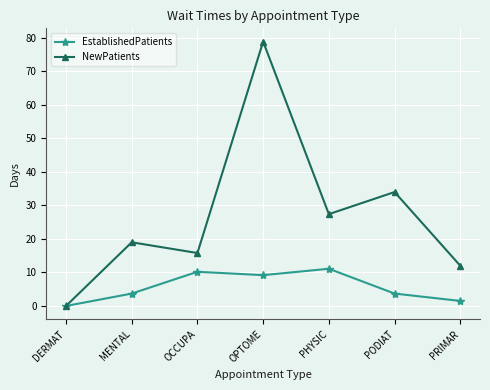

Which series has the largest range (max minus min)?

NewPatients